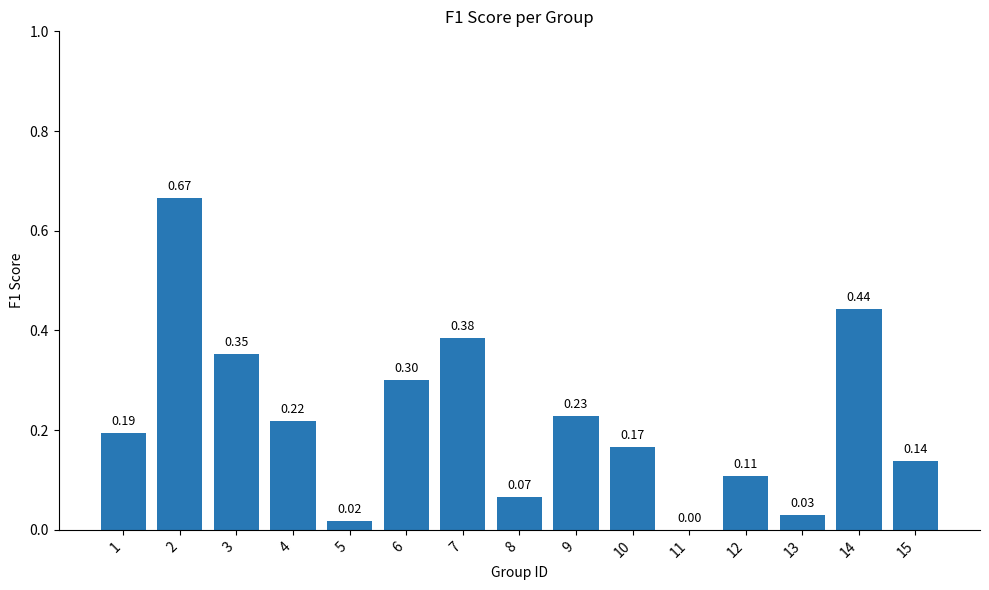

Are the bars horizontal?

No